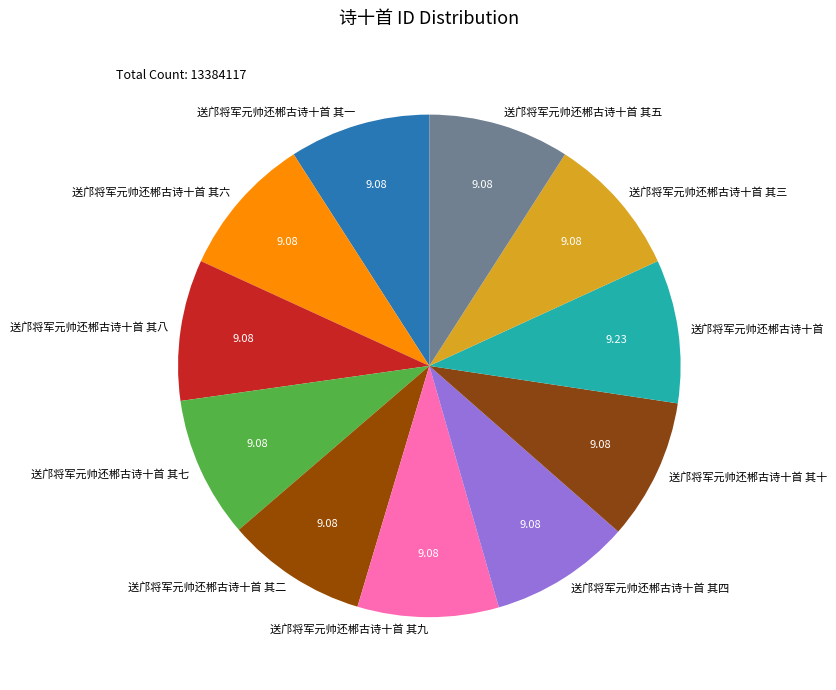

How many segments does this pie chart have?

11